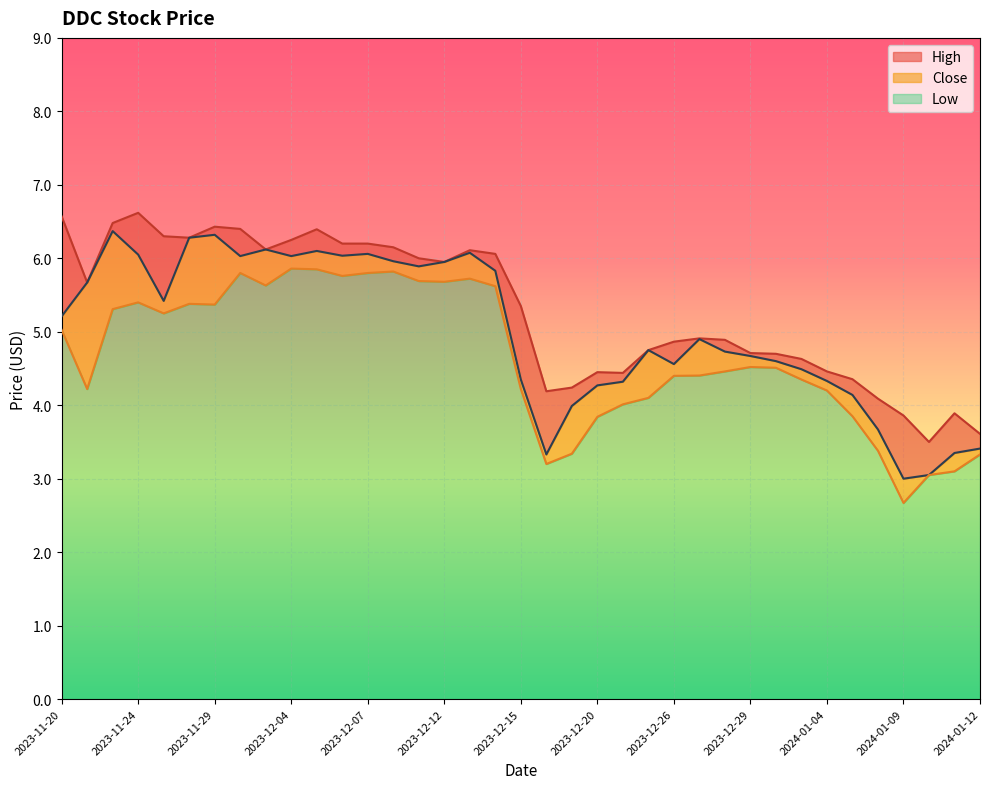

What is the average value of the High series?

5.3